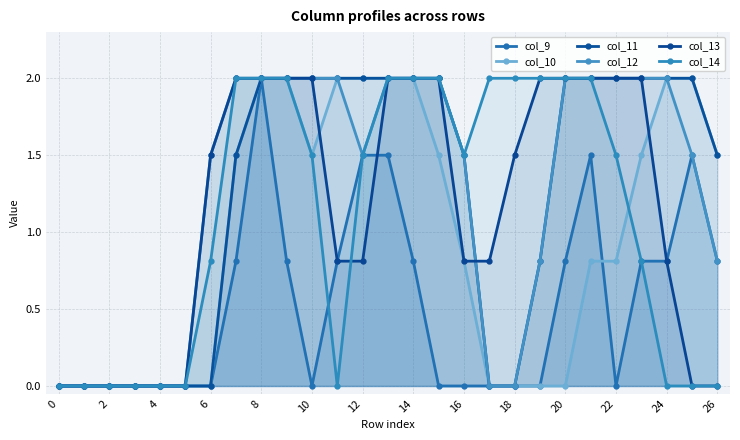

How many positive values does the col_10 series have?

16